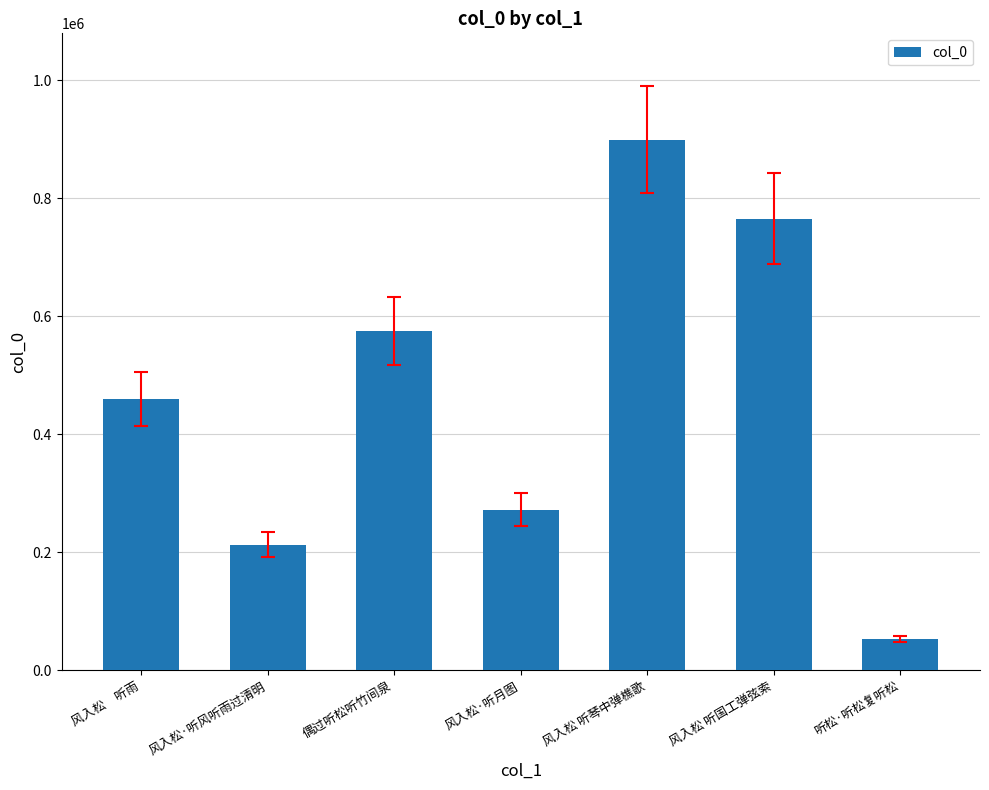

Does the chart contain any negative values?

No